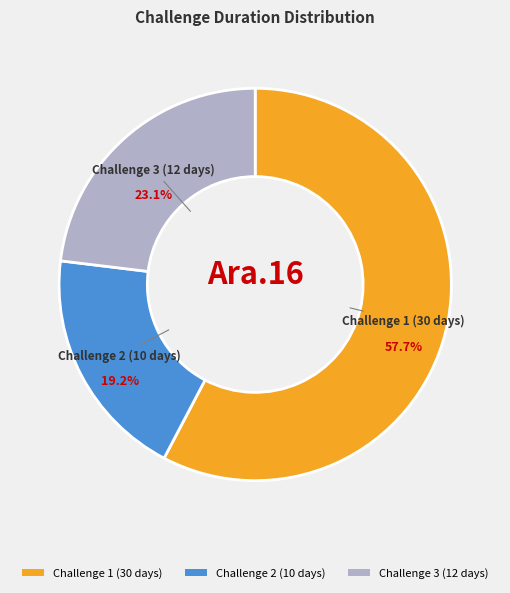

What is the total percentage of Challenge 3 (12 days) and Challenge 2 (10 days)?

42.3%